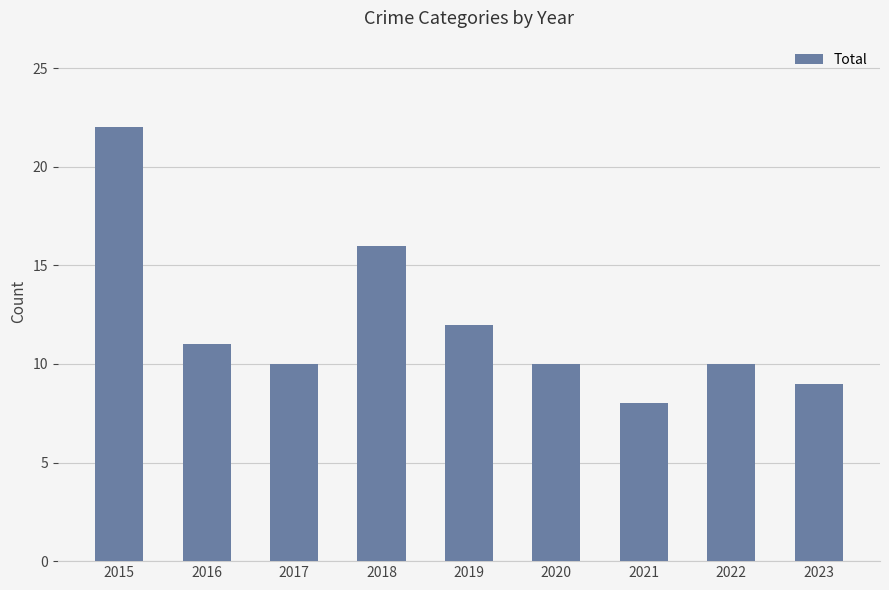

What is the maximum value shown in the chart?

22